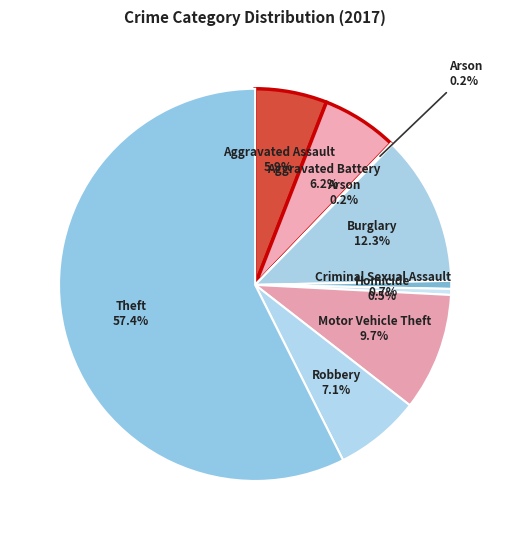

Do Arson and Robbery together represent more than half of the pie?

No